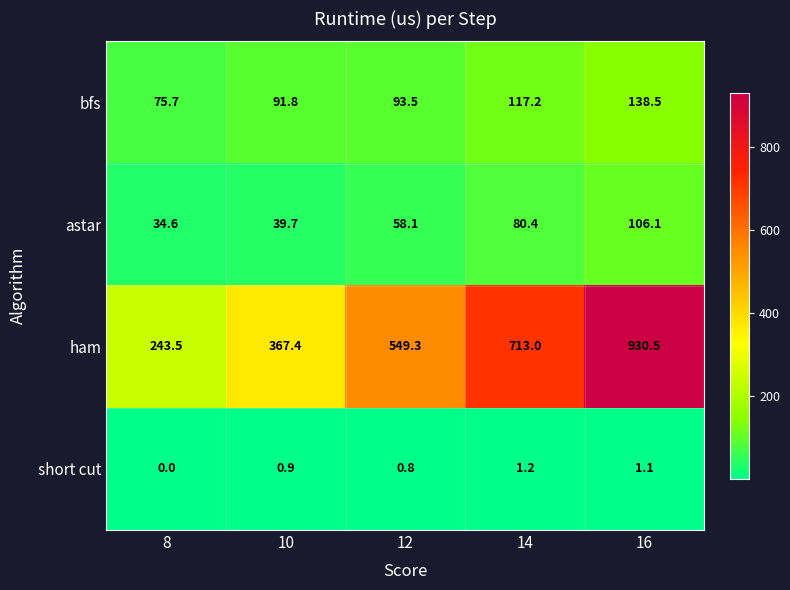

Is it true that astar equals 25.4 at 10?

False